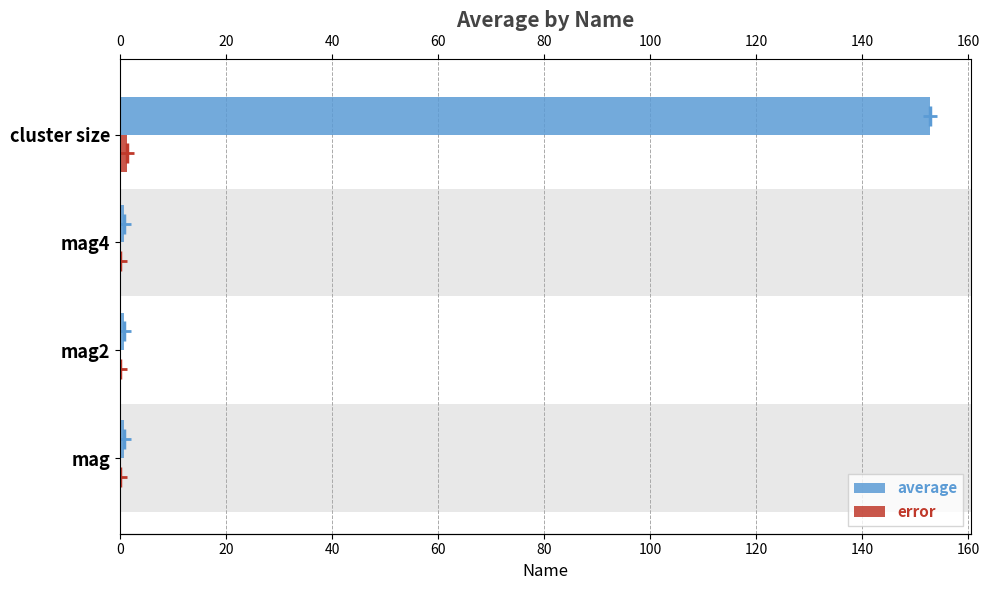

What is the difference between the highest and lowest values at cluster size?

151.6